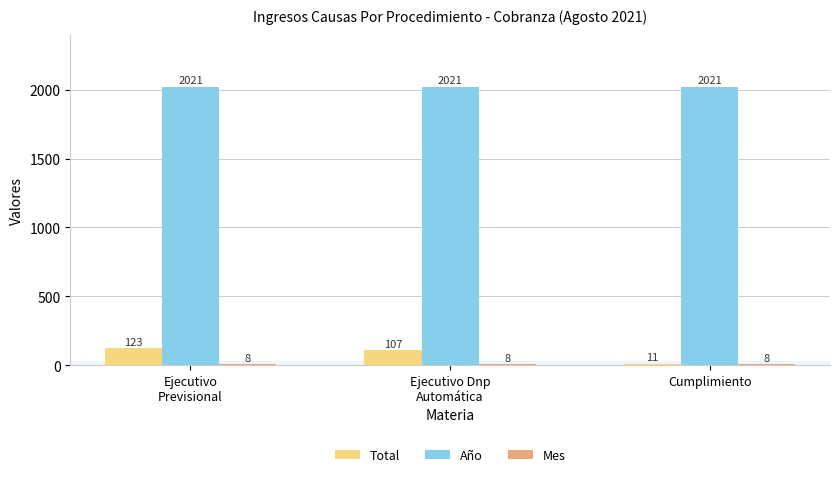

What is the spread (max minus min) of values at Ejecutivo Dnp
Automática?

2013